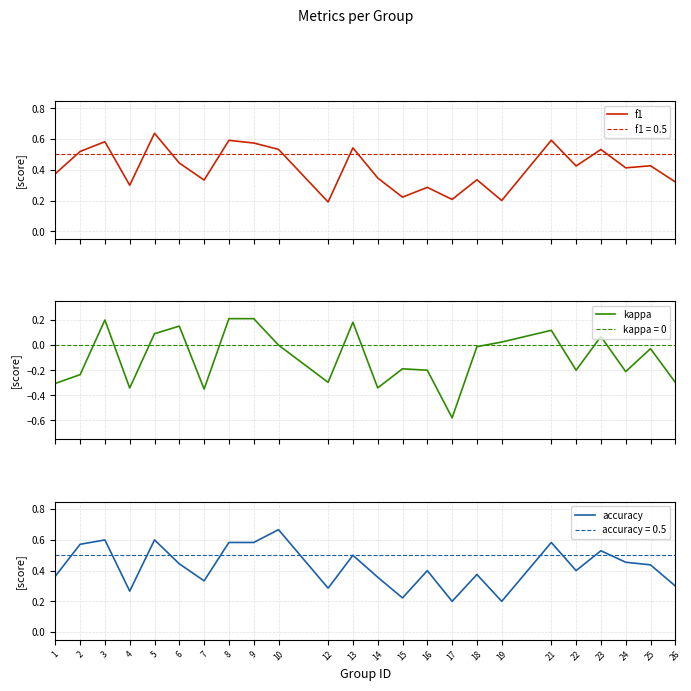

What is the average value of the kappa series?

-0.1